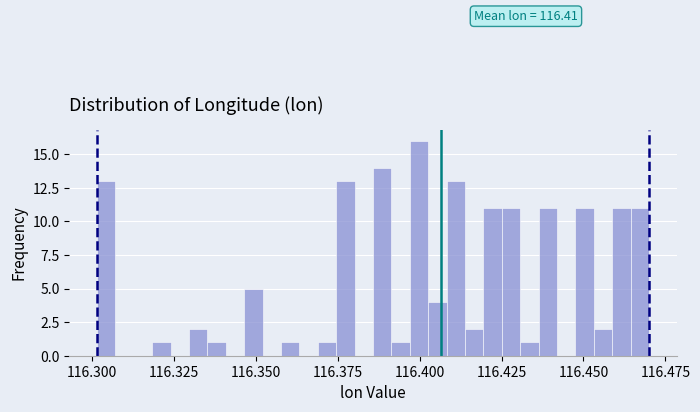

Read against the x-axis, roughly where is the centre of the tallest bar?

116.400